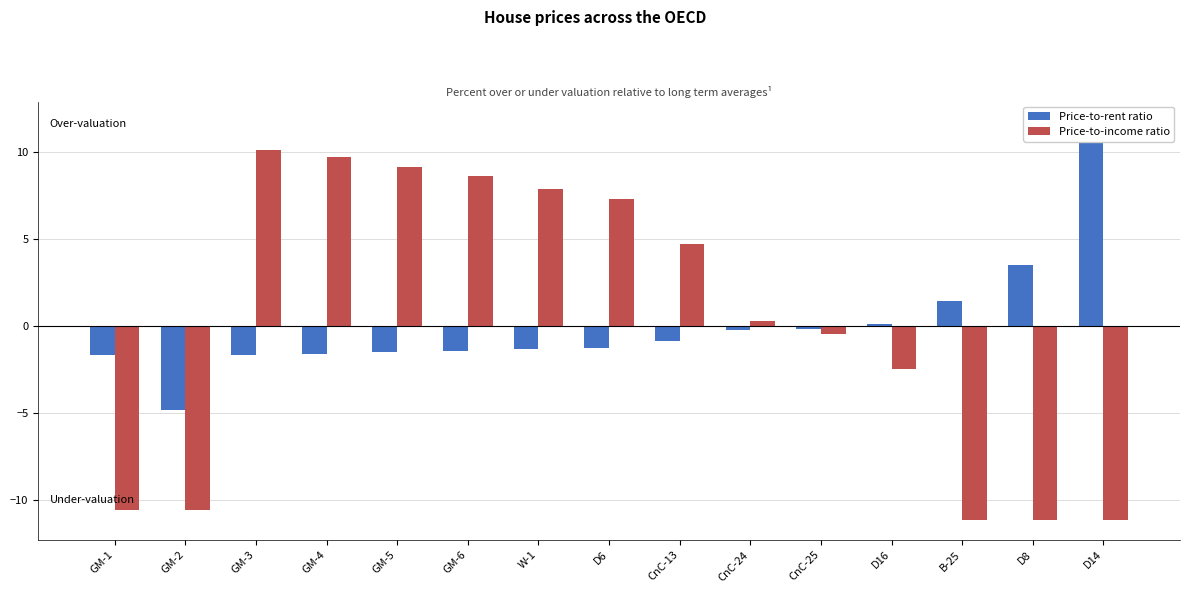

What are all the series names shown in the legend?

Price-to-rent ratio, Price-to-income ratio